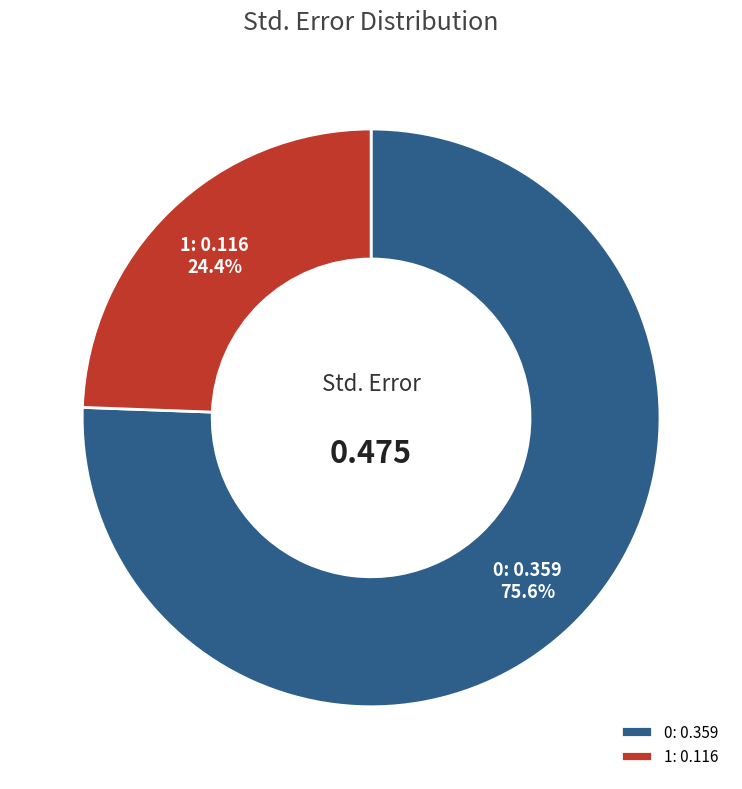

Is there any slice that represents more than half of the pie?

Yes